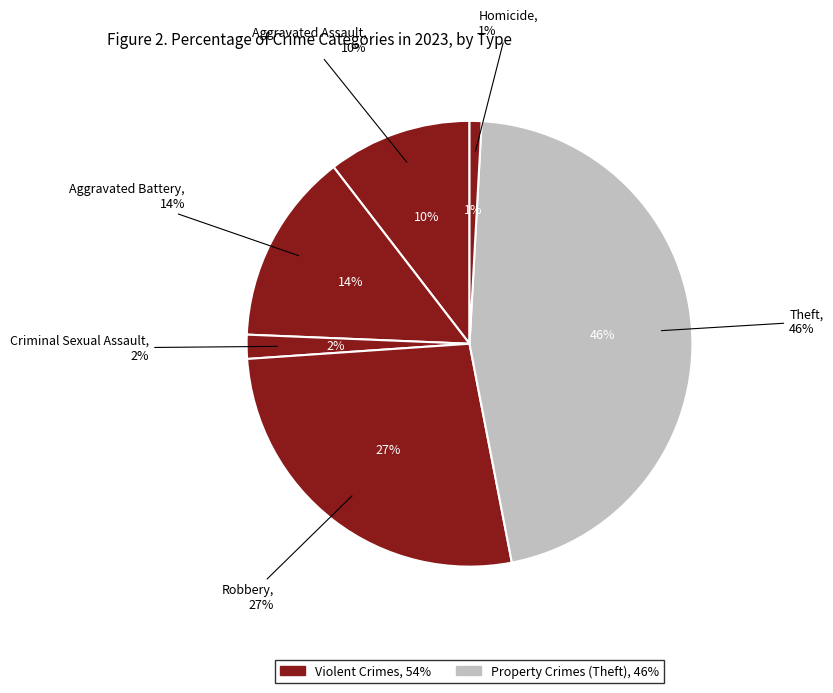

Rank the categories by value from lowest to highest.

Homicide, Criminal Sexual Assault, Aggravated Assault, Aggravated Battery, Robbery, Theft